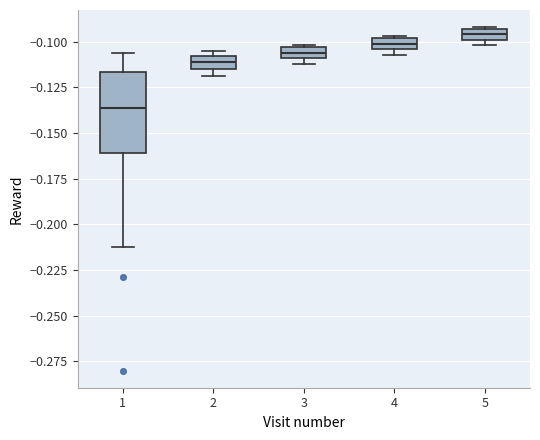

Which box is the tallest, from its lower edge to its upper edge?

1